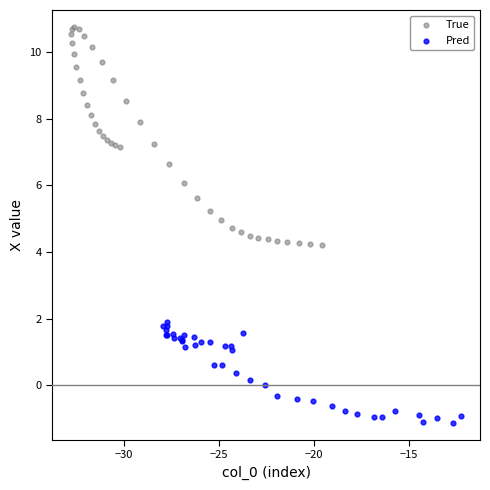

Which series has the widest spread of Y values?

True